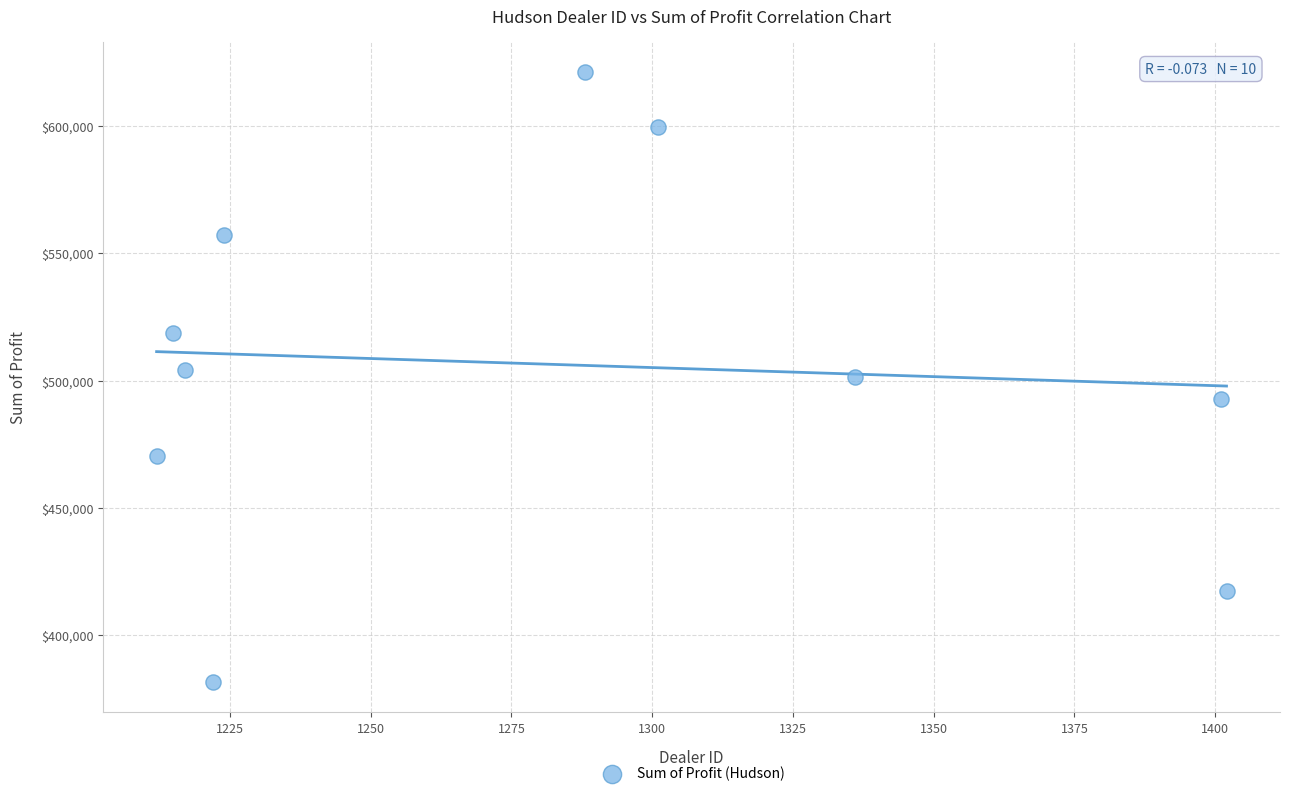

What is the average Y value?

506476.2